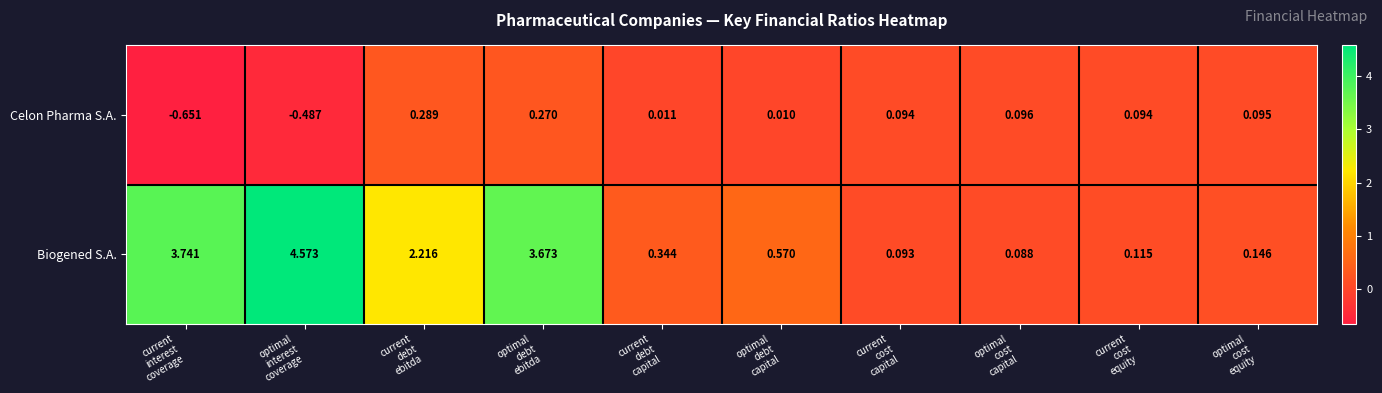

Which series has the largest total across all categories?

Biogened S.A.